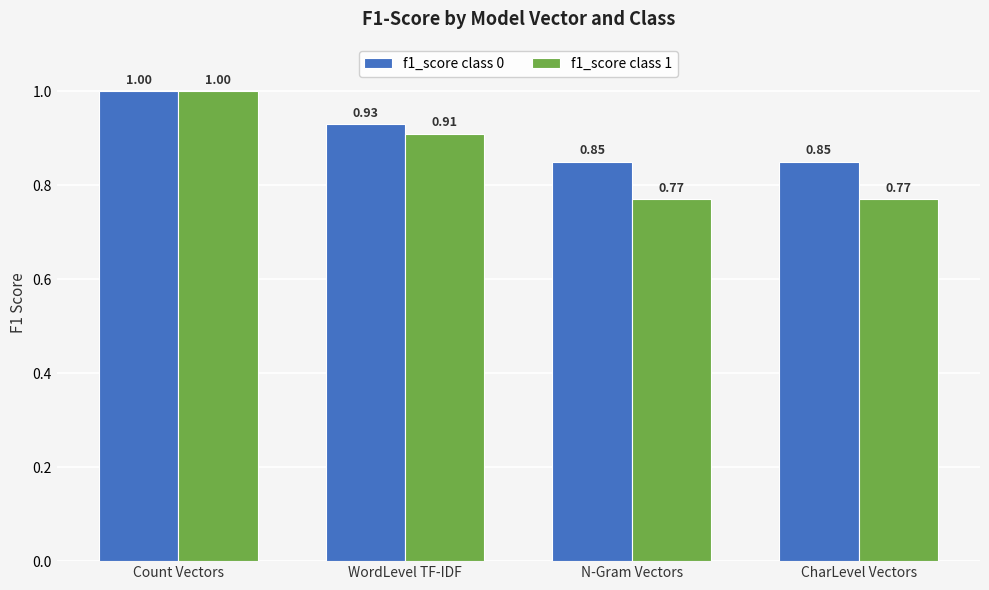

What is the sum of the f1_score class 0 values at Count Vectors and WordLevel TF-IDF?

1.9